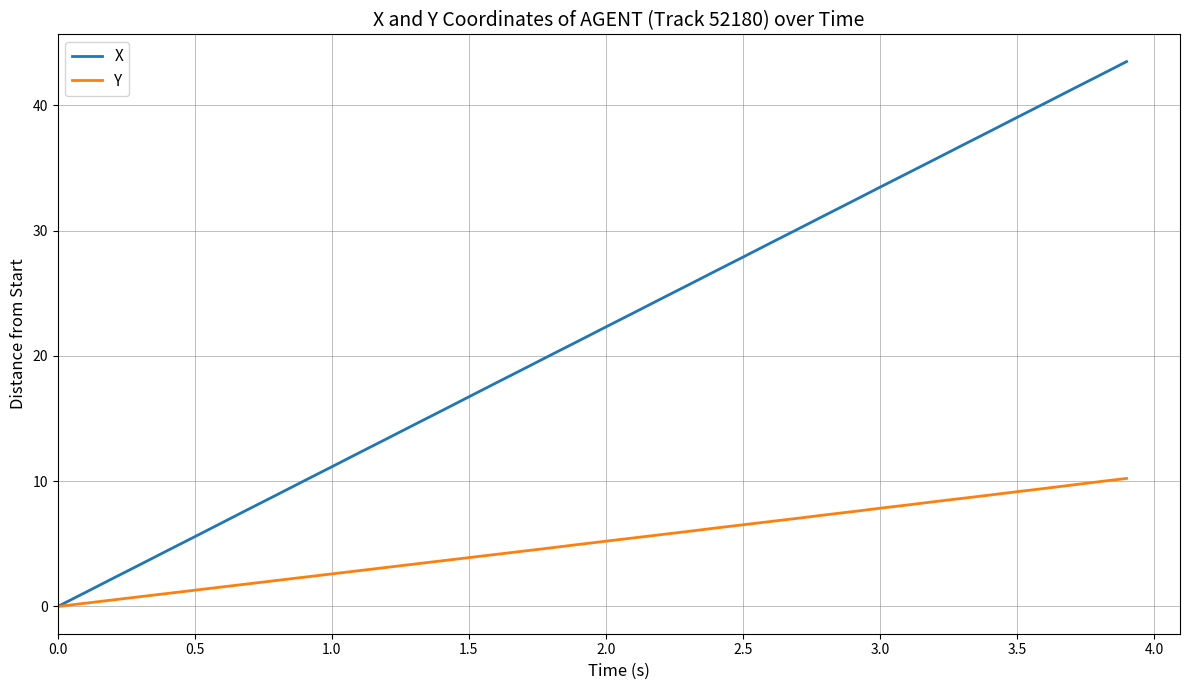

Which series has the largest range (max minus min)?

X